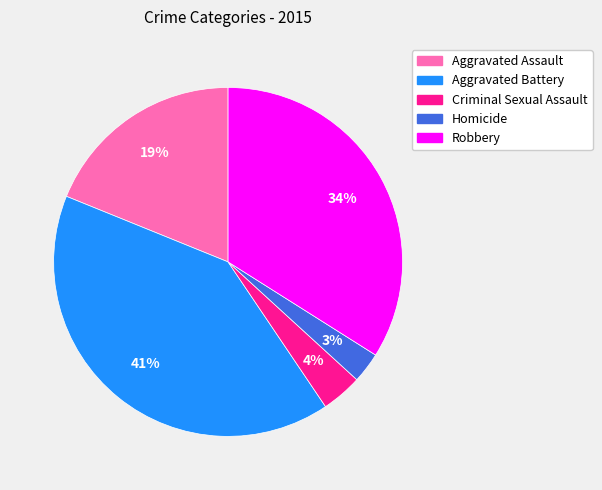

Which category has the smallest portion of the pie?

Homicide